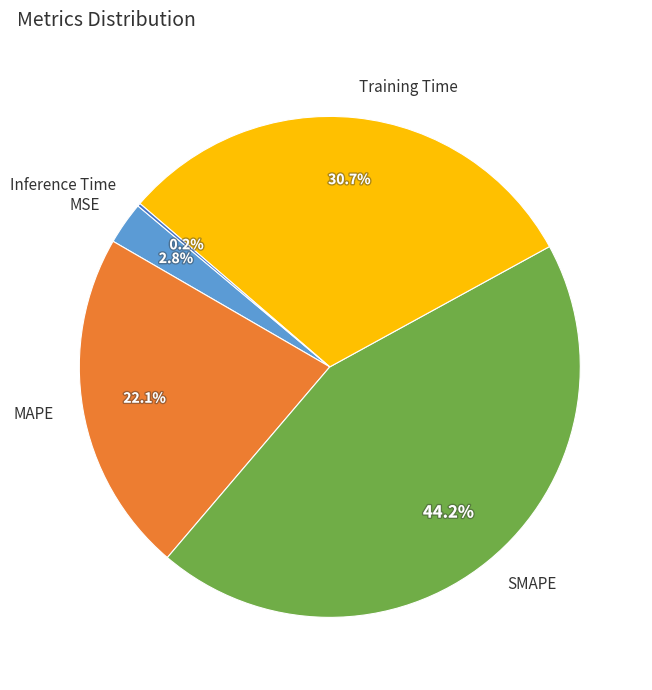

Approximately how many times larger is the value at SMAPE compared to Training Time?

1.4